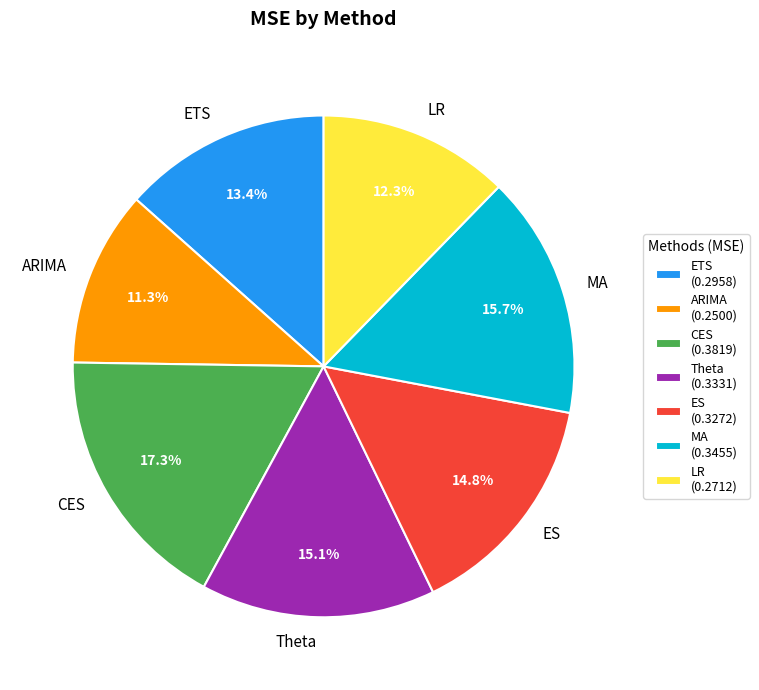

To the nearest percent, what is the combined percentage of LR and ARIMA?

24%